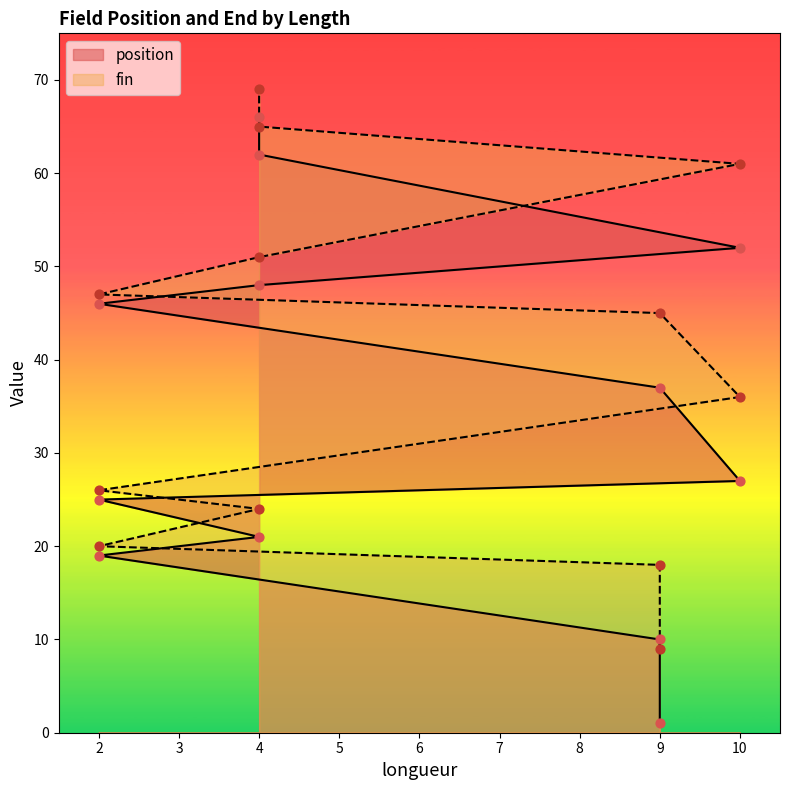

At how many categories does at least one series exceed 25?

8